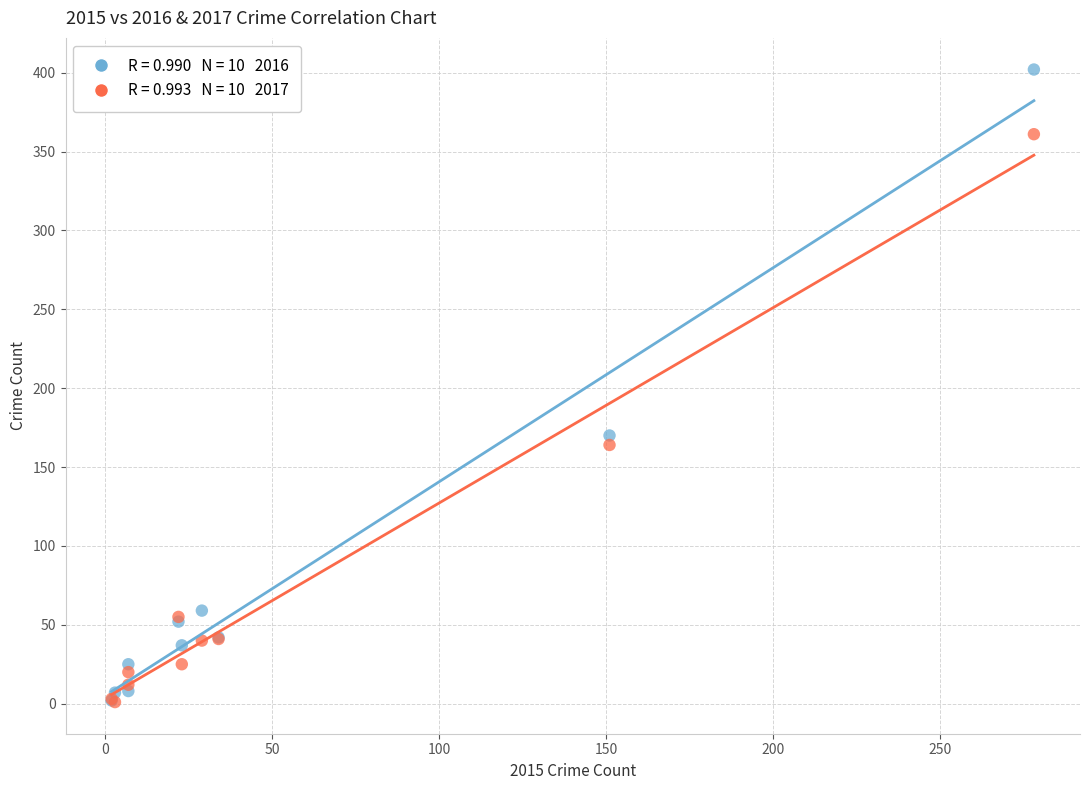

Across all series, what Y value is closest to 201?

170